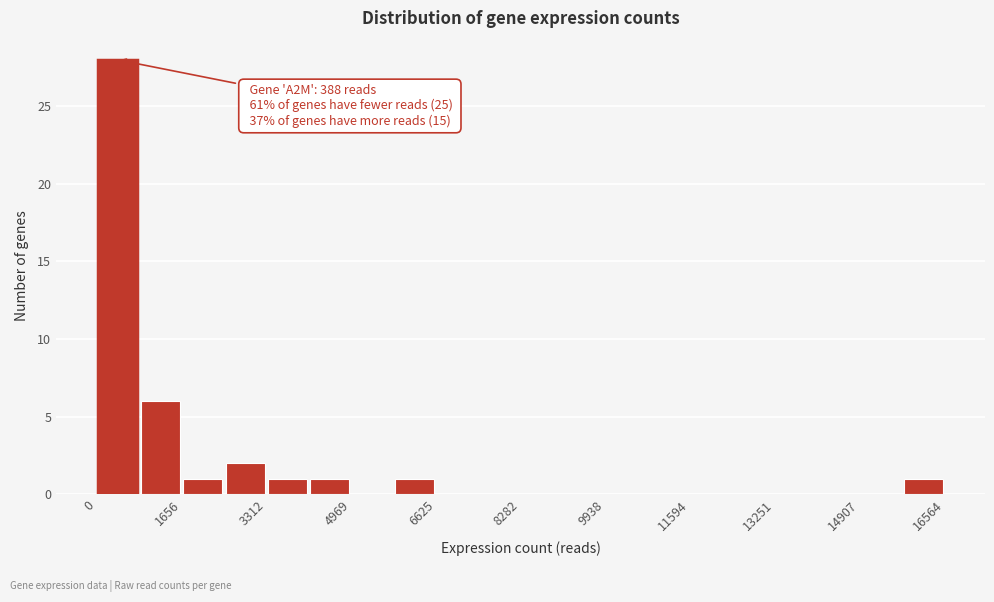

Over which range of the x-axis is the bar tallest?

0 to 800